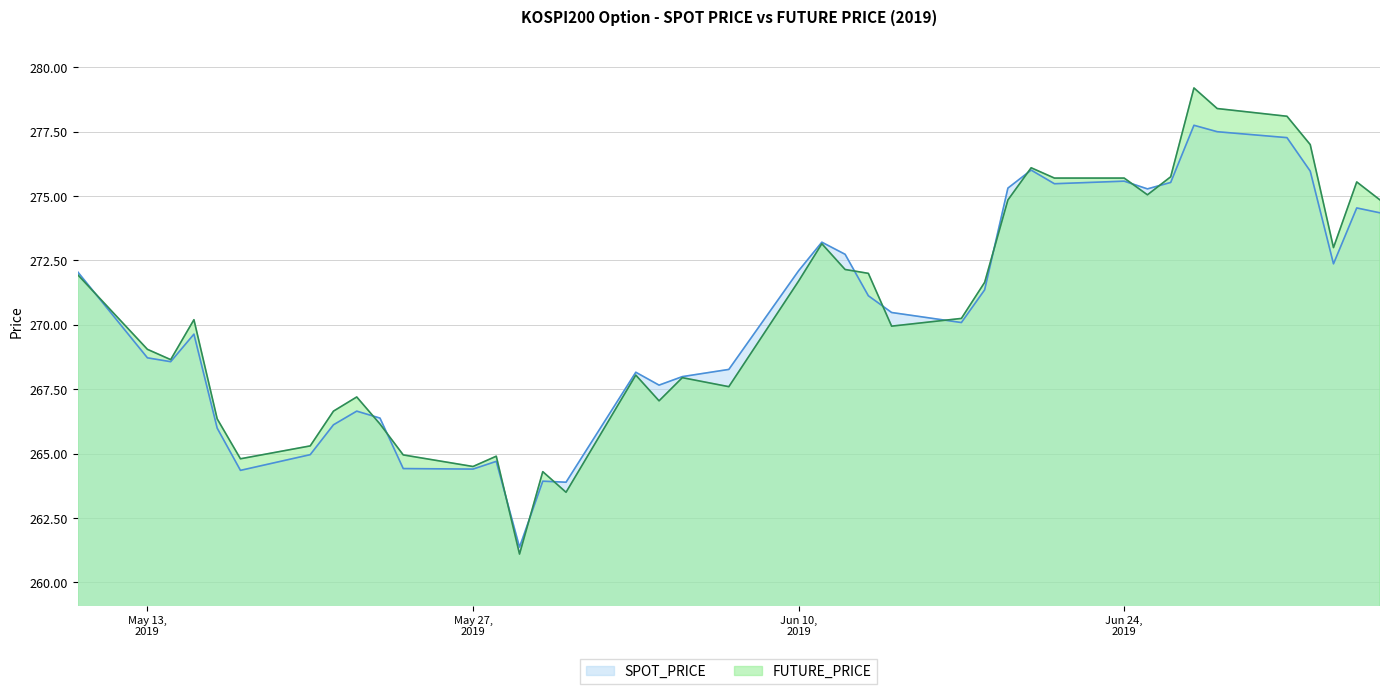

Which series ends up on top after the final intersection of FUTURE_PRICE and SPOT_PRICE?

FUTURE_PRICE